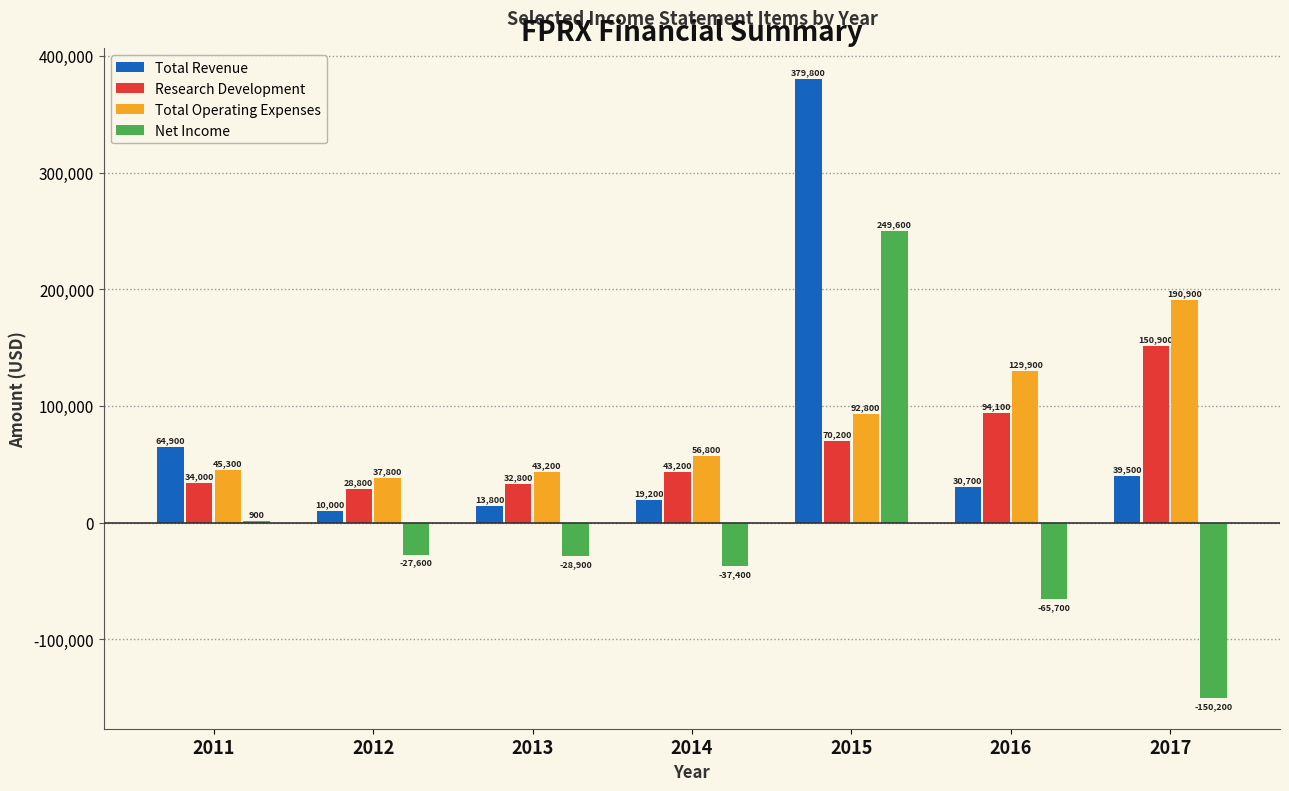

Reading left to right, extract all data points from this chart.

Total Revenue: 2011=64900	2012=10000	2013=13800	2014=19200	2015=379800	2016=30700	2017=39500
Research Development: 2011=34000	2012=28800	2013=32800	2014=43200	2015=70200	2016=94100	2017=150900
Total Operating Expenses: 2011=45300	2012=37800	2013=43200	2014=56800	2015=92800	2016=129900	2017=190900
Net Income: 2011=900	2012=-27600	2013=-28900	2014=-37400	2015=249600	2016=-65700	2017=-150200